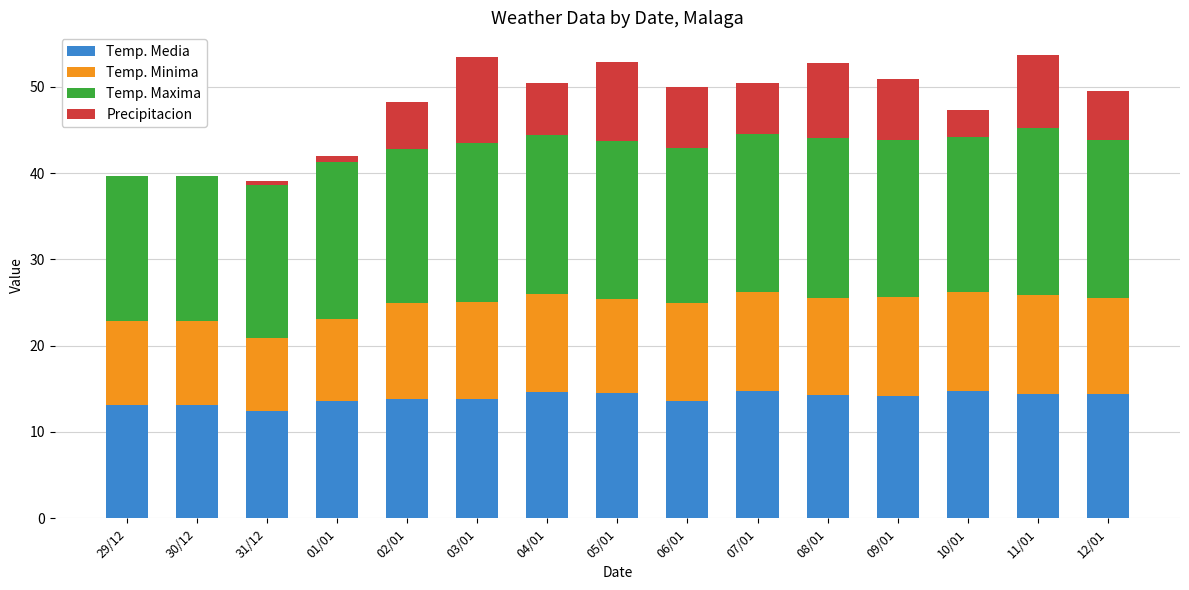

What is the highest value of the Temp. Media series?

14.7